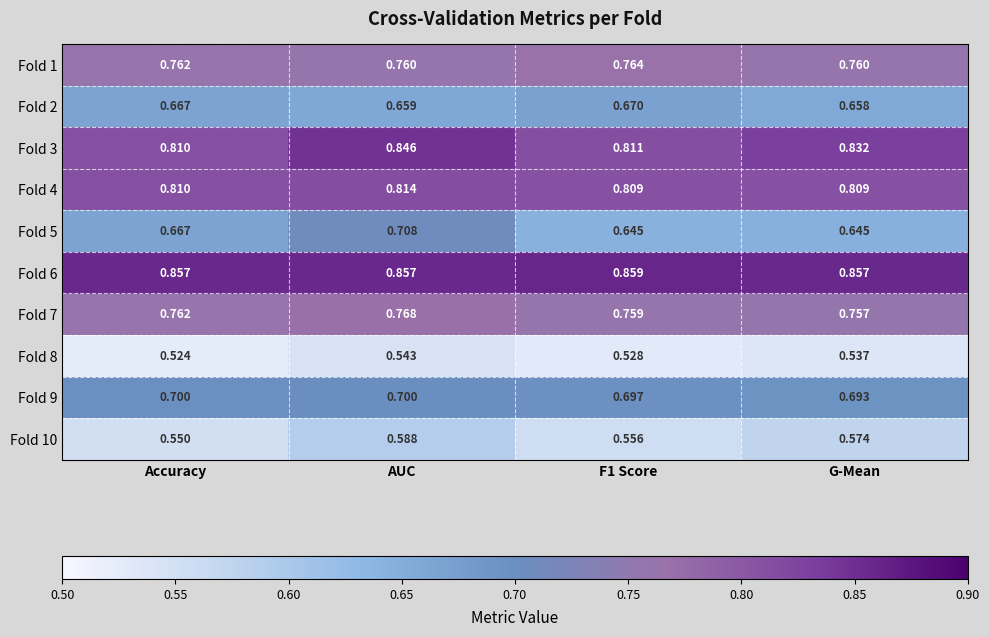

At which label does Fold 7 reach its peak?

AUC